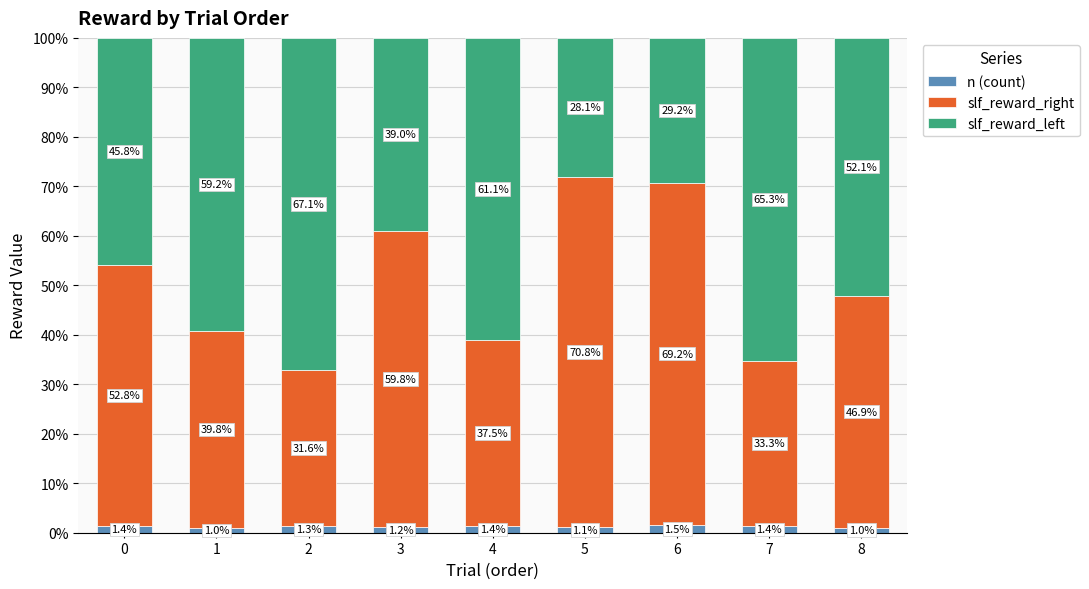

What are all the series names shown in the legend?

n (count), slf_reward_right, slf_reward_left